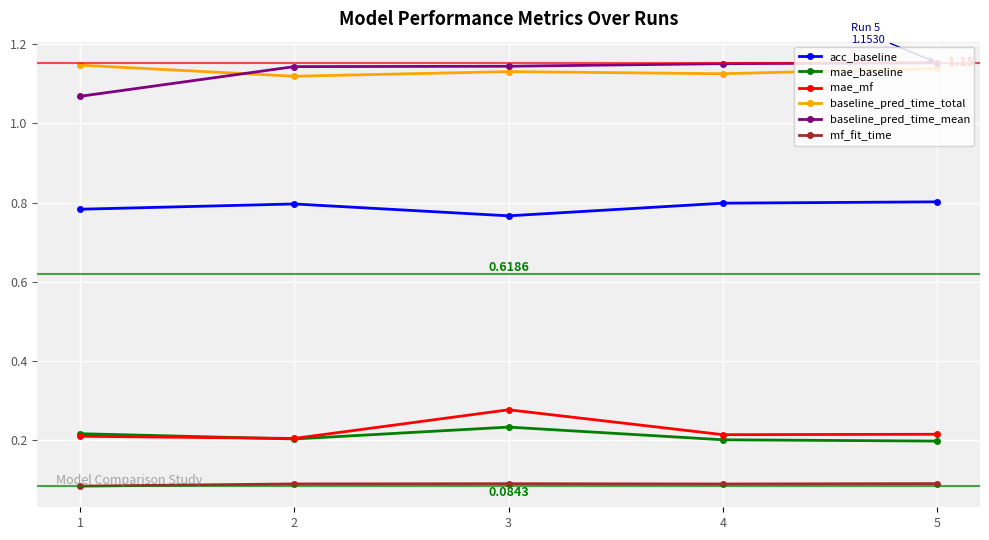

Does the chart display data point markers on the line(s)?

Yes